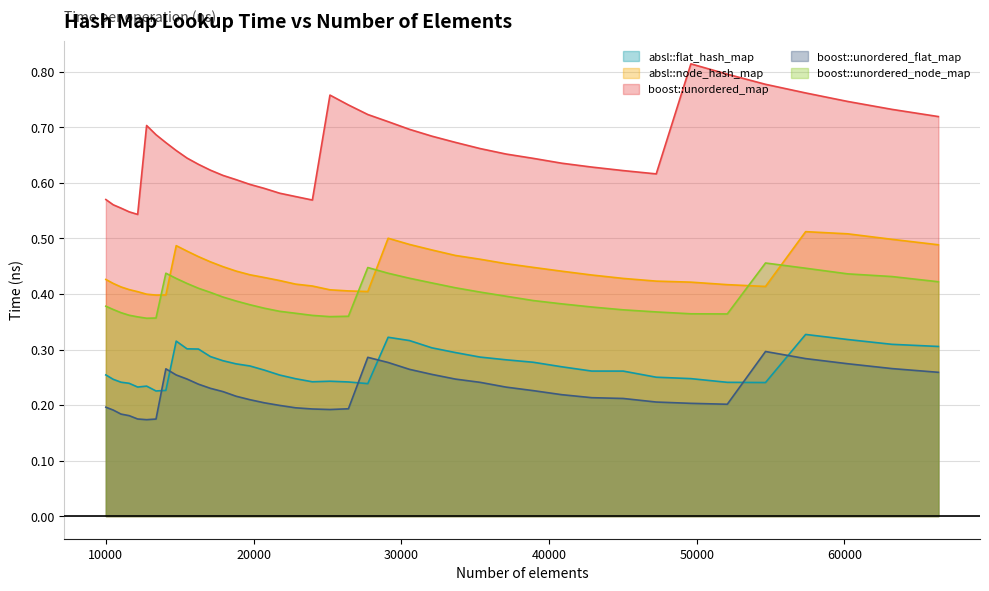

What is the sum of all boost::unordered_flat_map values?

9.0